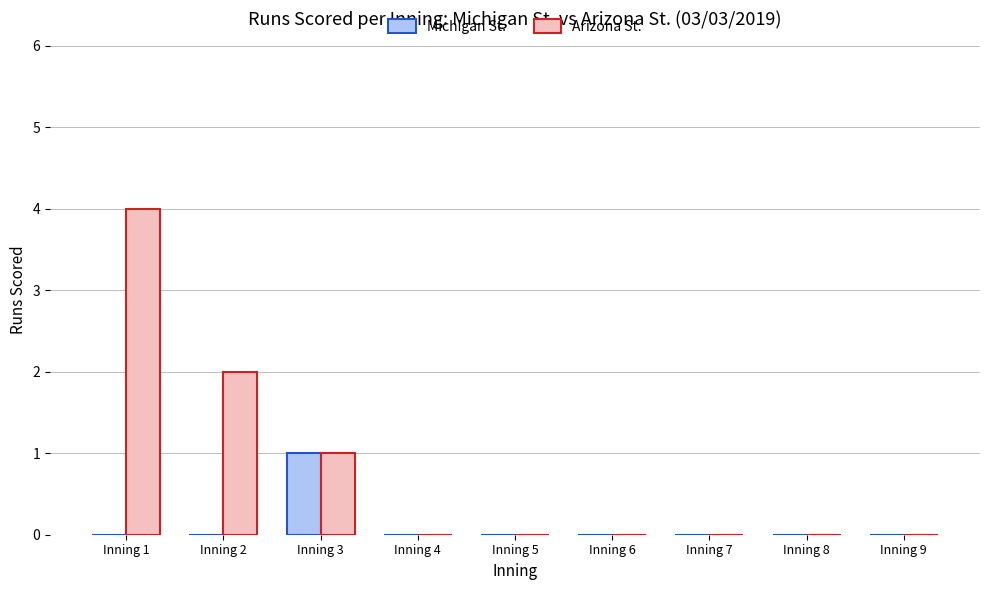

What is the maximum value shown in the chart?

4